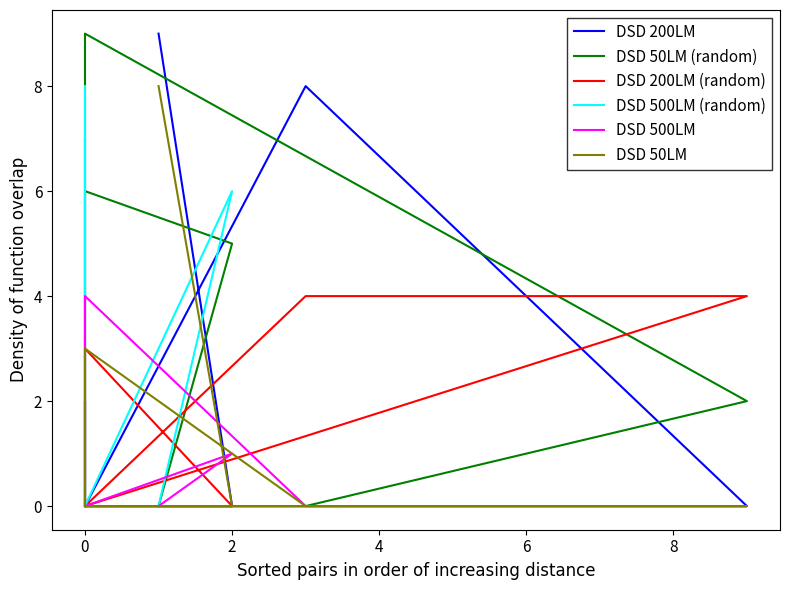

What is the label of the 9th point from the left?

8